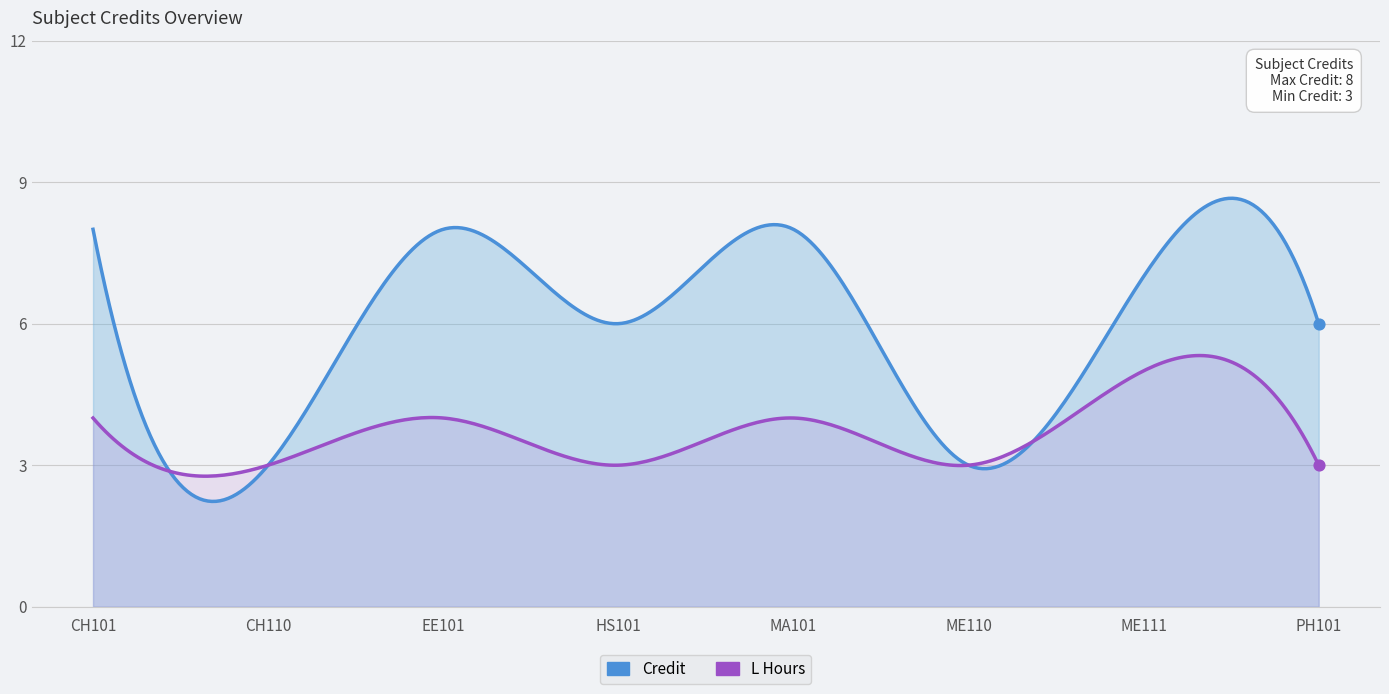

What is the total value across all series at ME111?

12